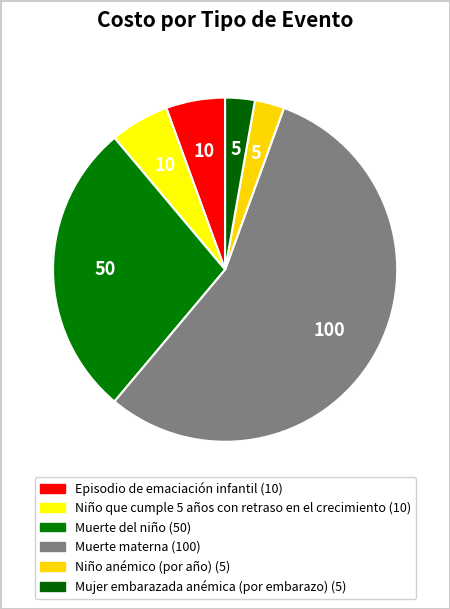

Does Muerte materna account for over 50% of the chart?

Yes